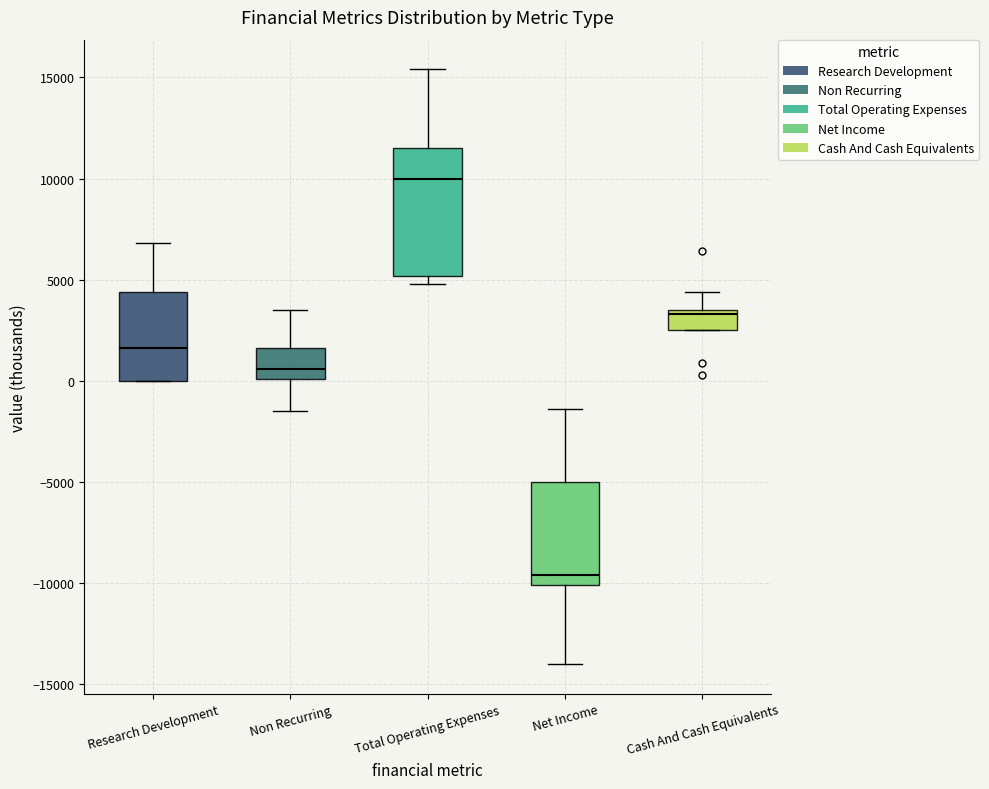

Reading left to right, read every box against the y-axis: the position of its median line, the range the box covers, and the ends of its whiskers. The values are not printed on the chart, so give them approximately, as read against the axis.

Research Development: median 1500, box 0 to 4500, whiskers 0 to 7000
Non Recurring: median 500, box 0 to 1500, whiskers -1500 to 3500
Total Operating Expenses: median 10000, box 5000 to 11500, whiskers 5000 (just below the box's lower edge) to 15500
Net Income: median -9500, box -10000 to -5000, whiskers -14000 to -1500
Cash And Cash Equivalents: median 3500 (just below the box's upper edge), box 2500 to 3500, whiskers 2500 to 4500